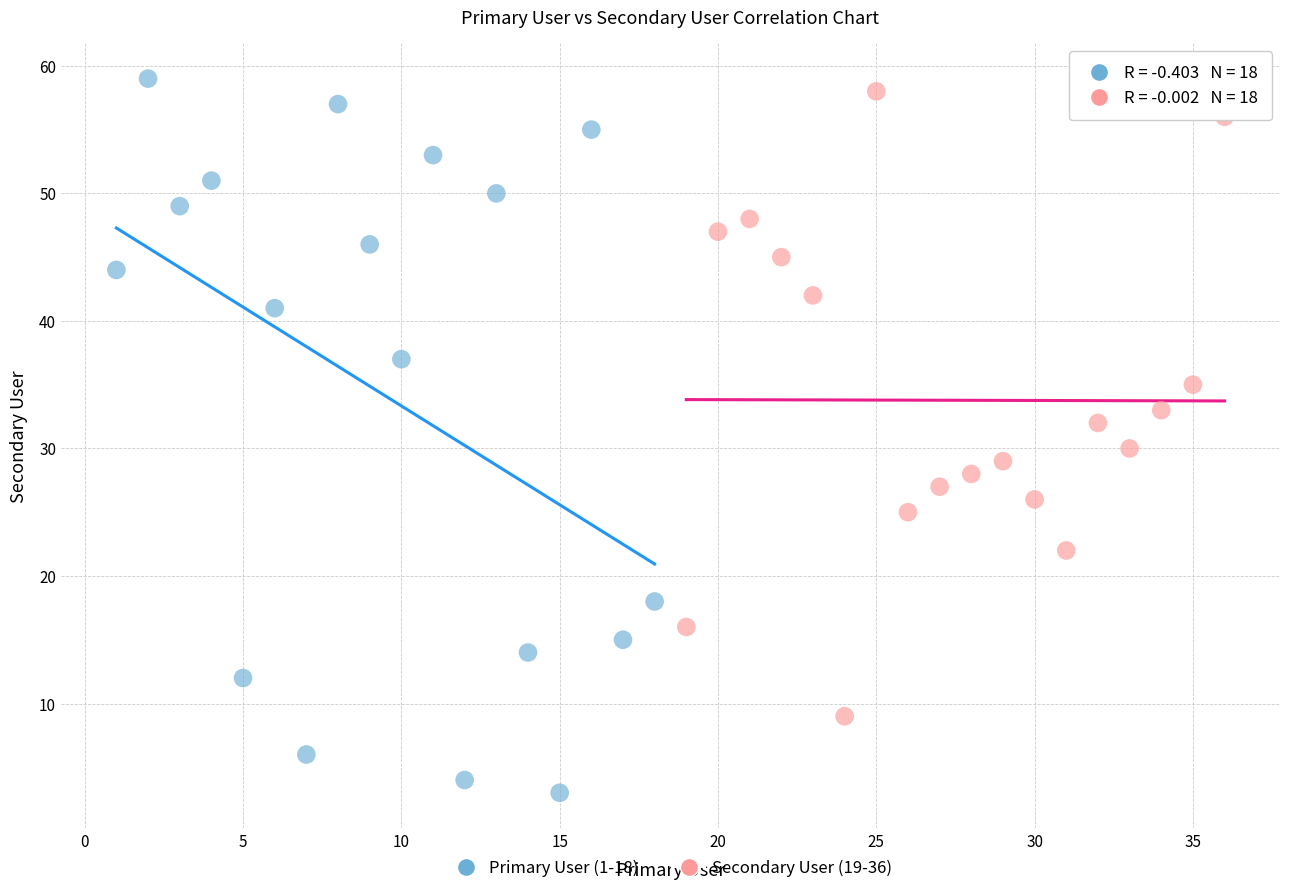

What are all the series names shown in the legend?

Primary User (1-18), Secondary User (19-36)